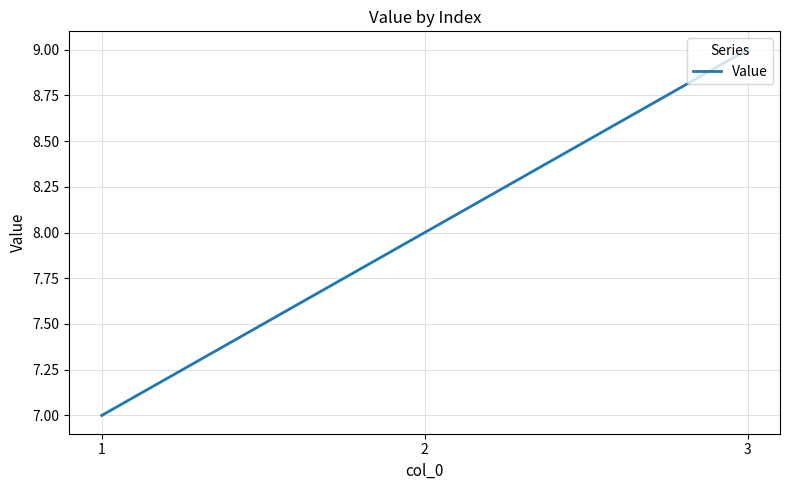

True or false: the data shows 5 at 2.

False